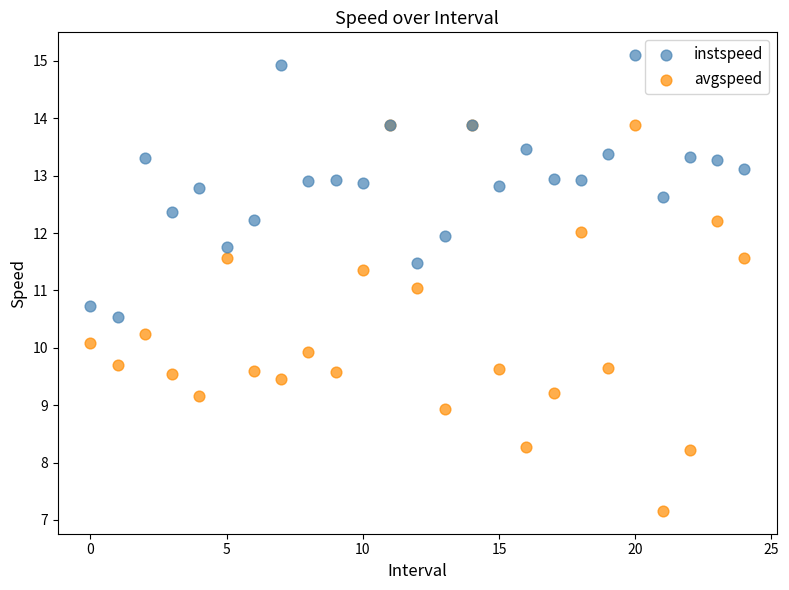

Which series has the largest Y range (max minus min)?

avgspeed